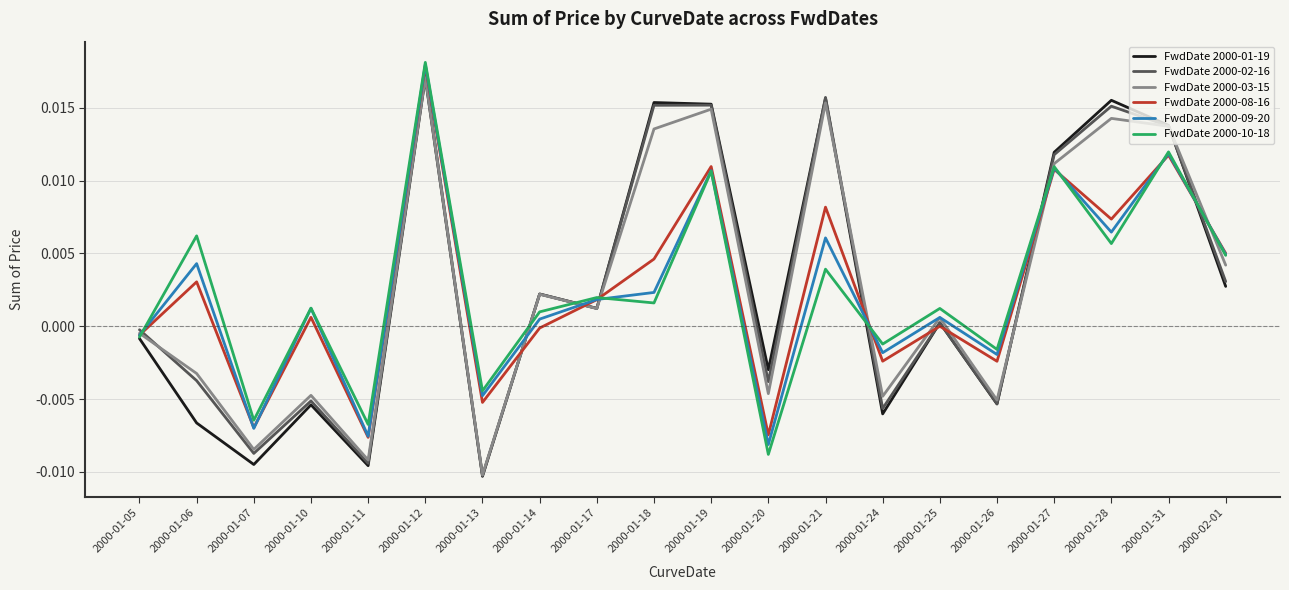

Is the value of FwdDate 2000-03-15 at 2000-01-27 greater than the value of FwdDate 2000-08-16 at 2000-02-01?

Yes